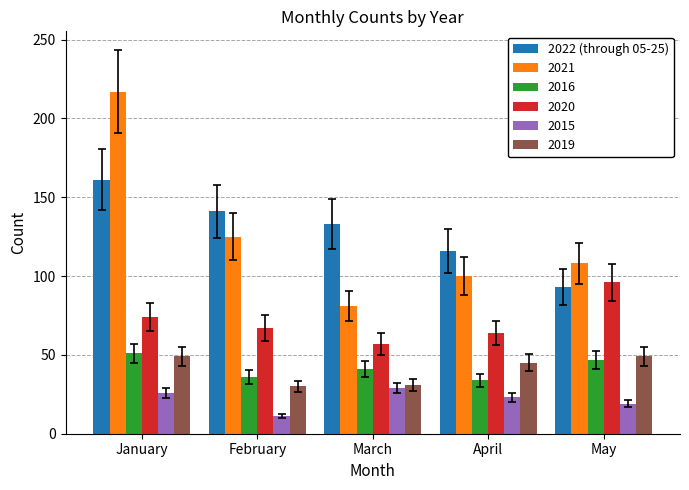

The 2015 series shows 19 at May. True or false?

True